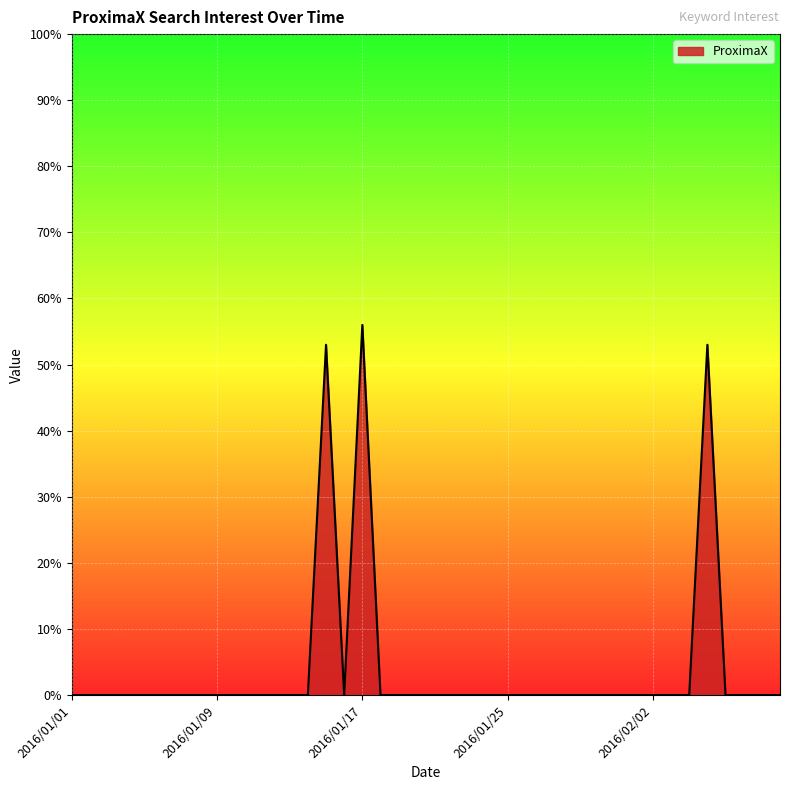

True or false: the data has more than 2 interior local peaks.

True